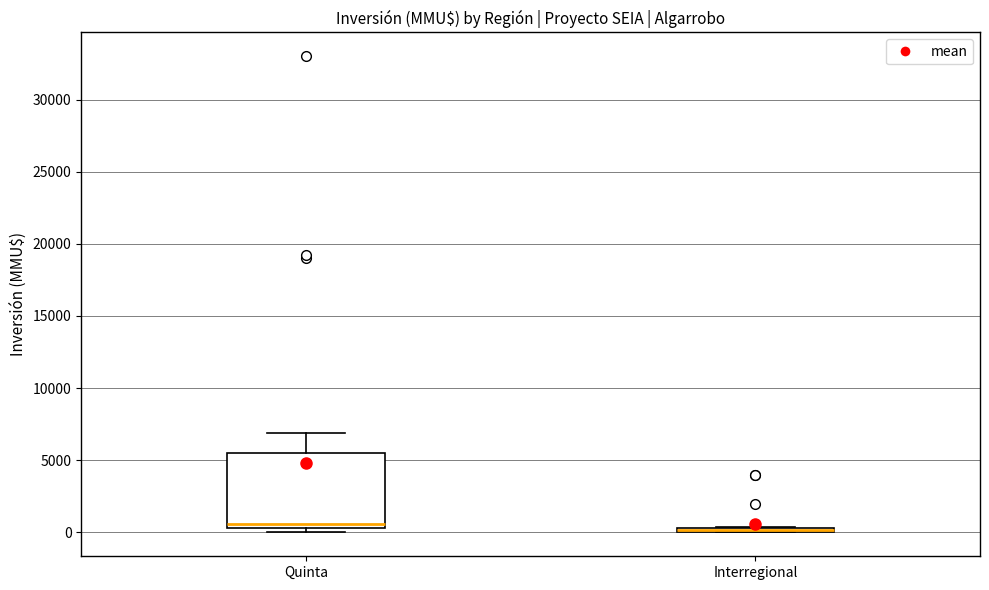

Comparing the boxes themselves (not the whiskers), which one is the tallest?

Quinta